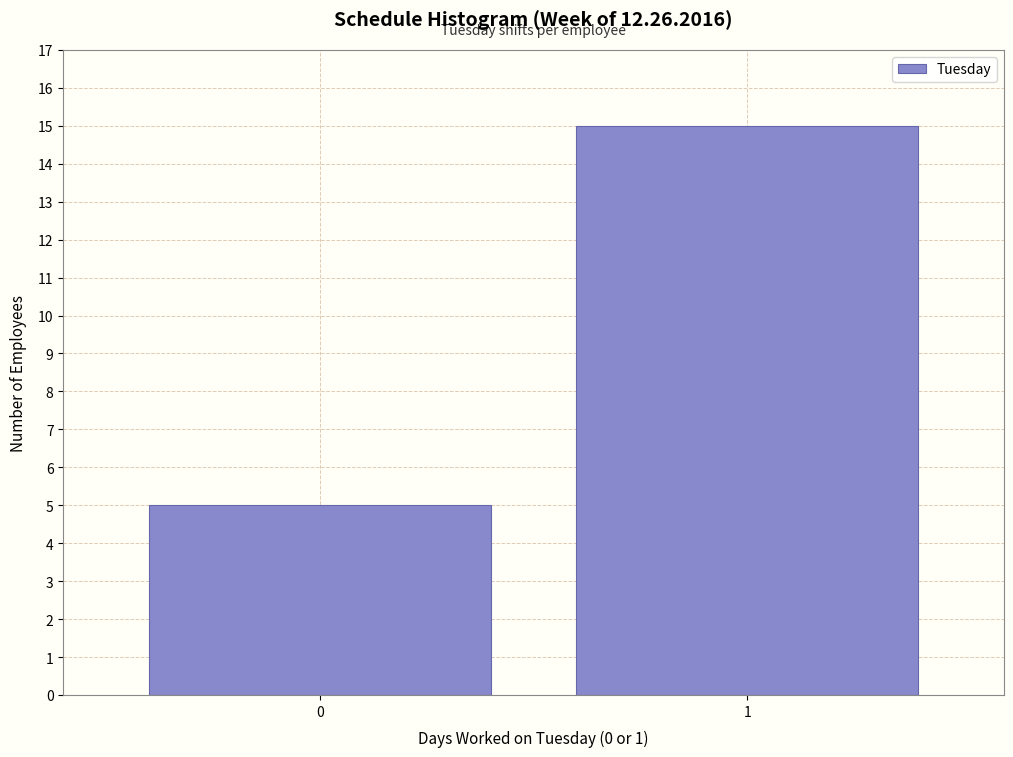

Reading left to right, transcribe all the data shown in this chart.

5	15